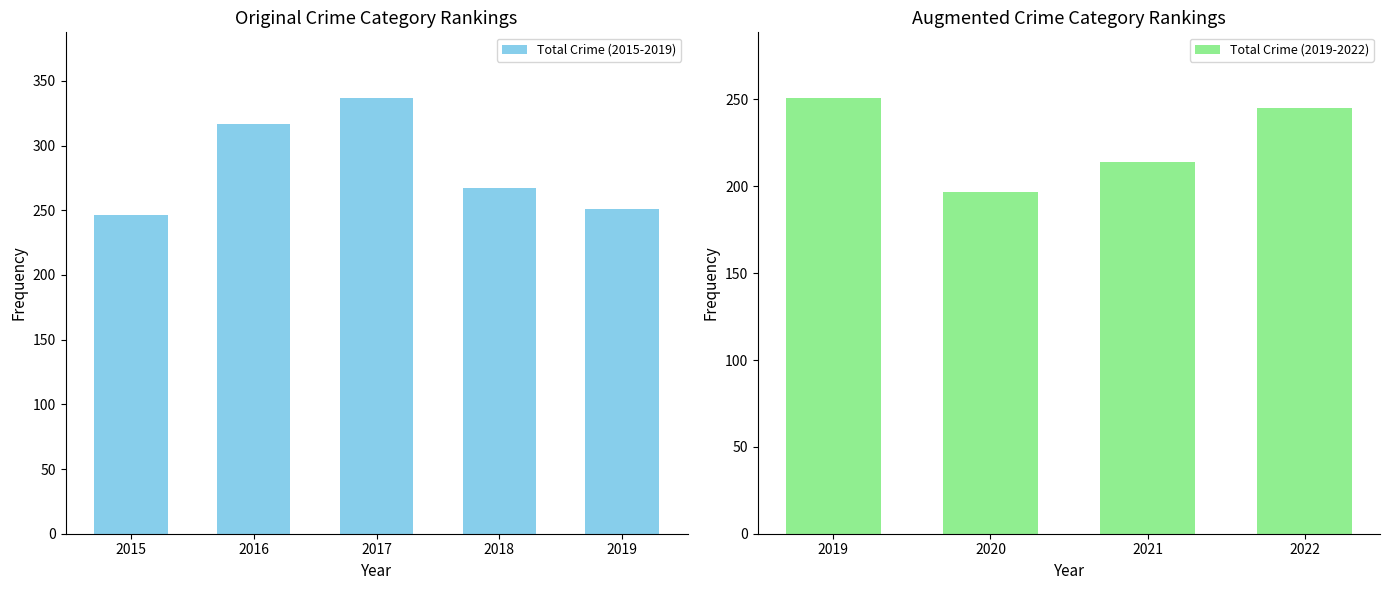

The Total Crime (2015-2019) series shows 251 at 2019. True or false?

True